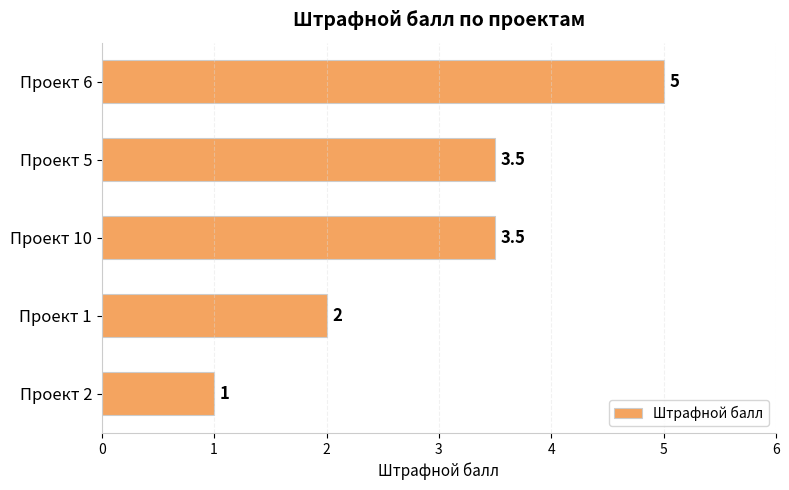

True or false: the data shows 3.5 at Проект 10.

True